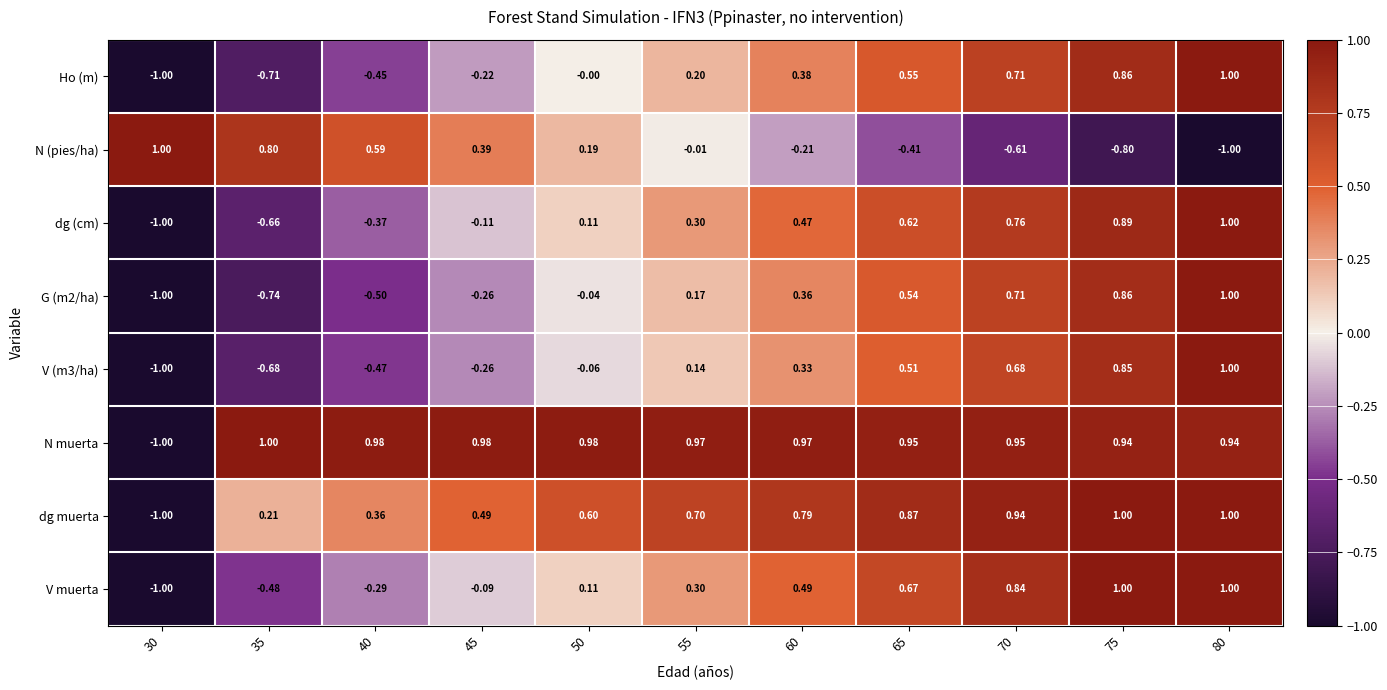

Is the value of dg (cm) at 80 greater than the value of Ho (m) at 60?

Yes